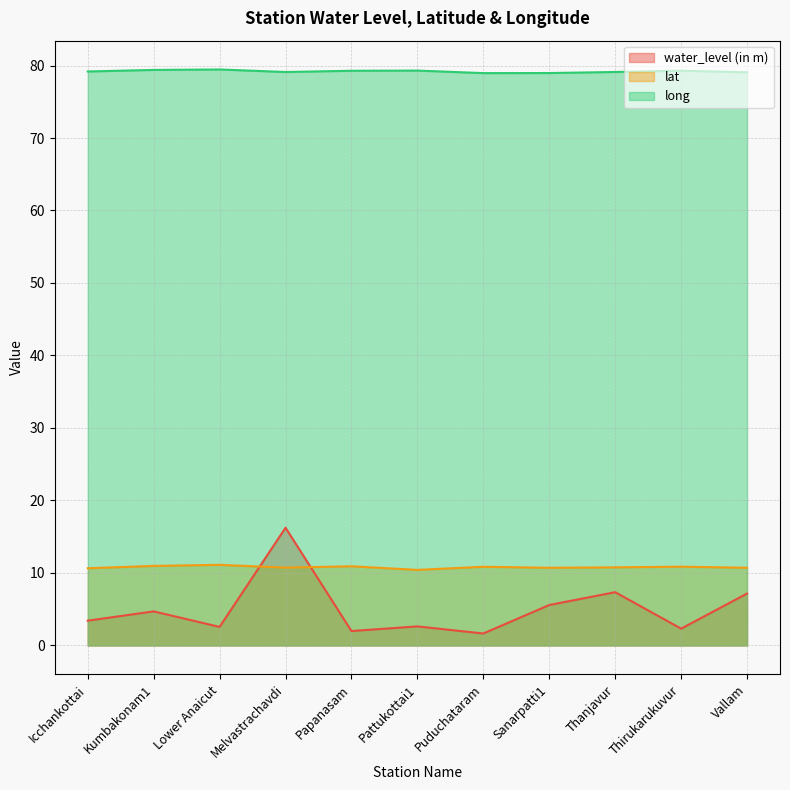

What is the value of the lat point at the 5th from the left?

10.9